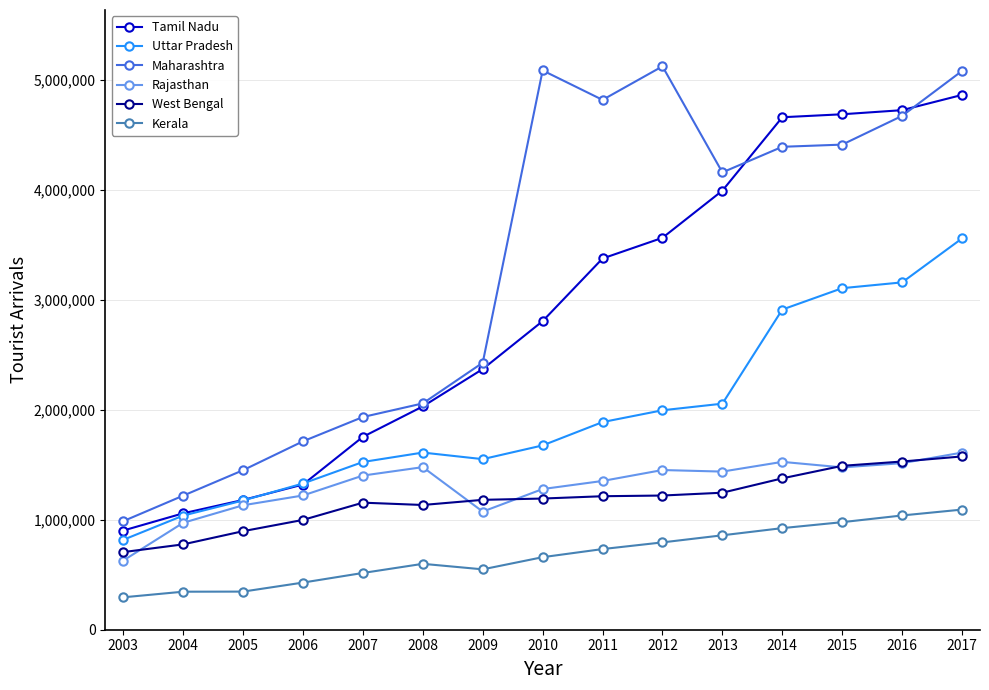

Count the number of data series in this chart.

6